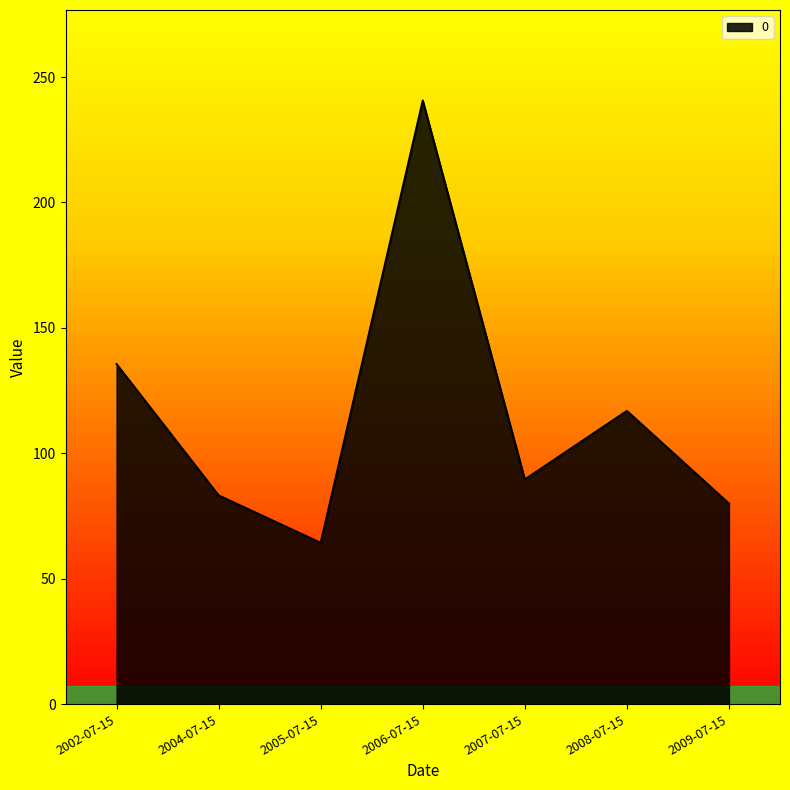

How many values are below 89?

3